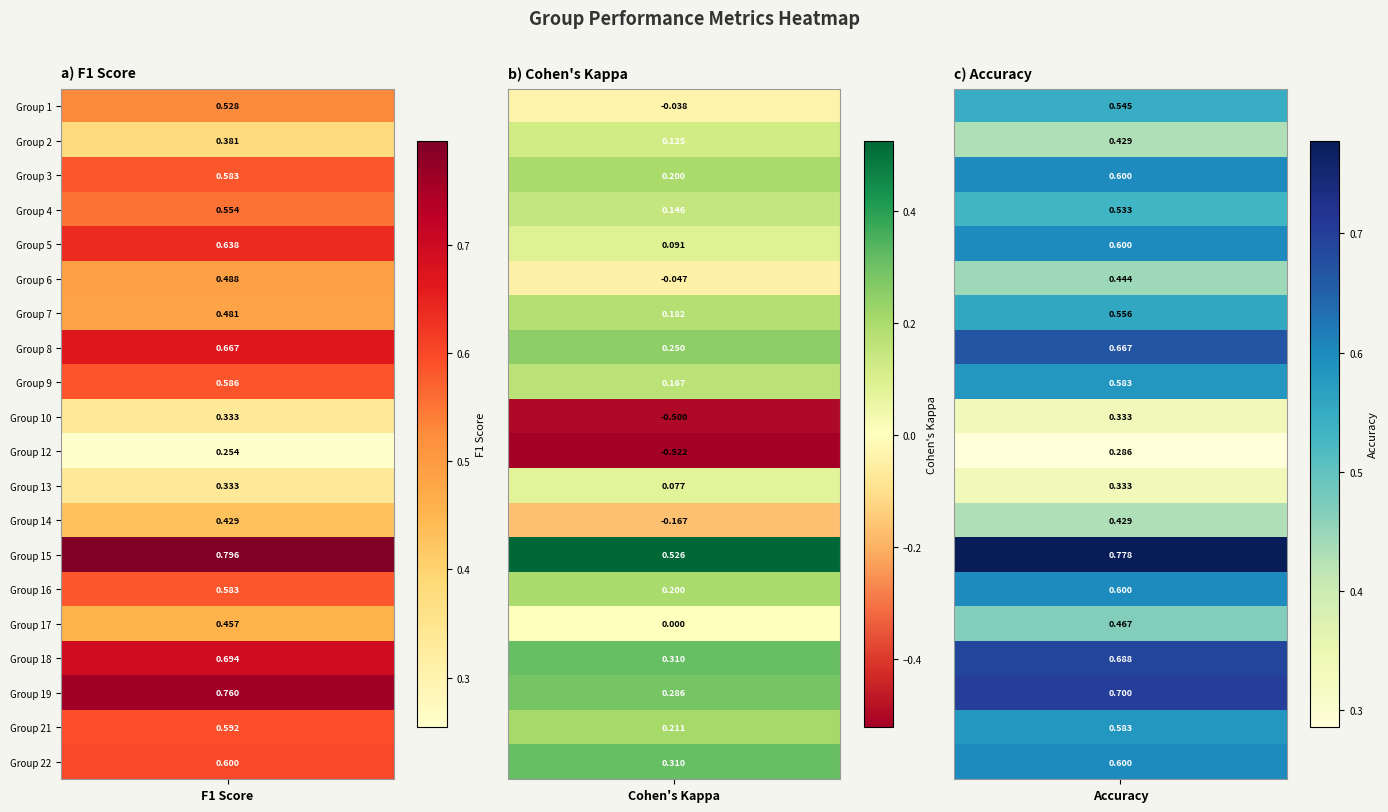

What is the greatest value displayed?

0.8